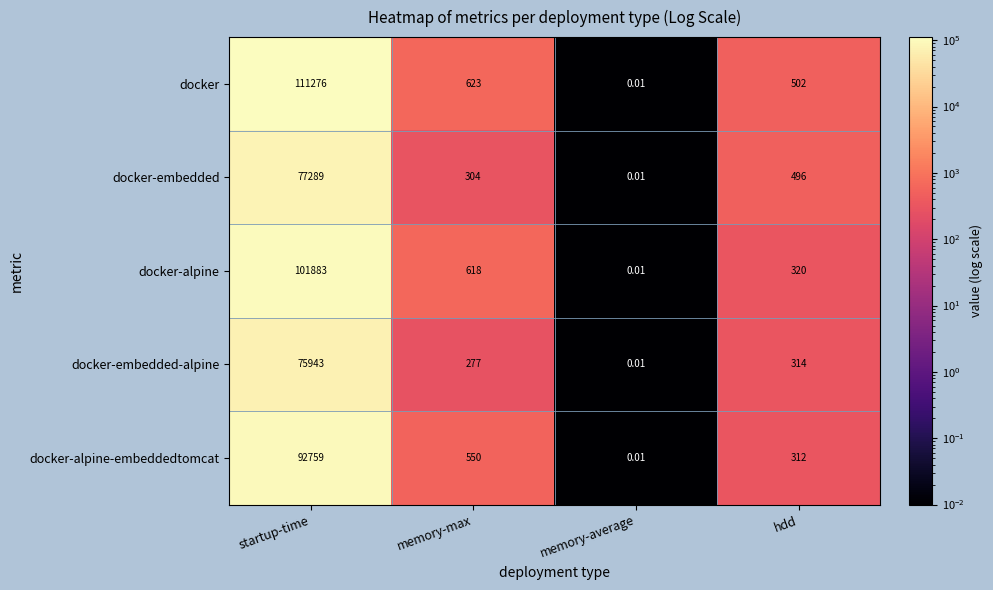

Rank the series by their maximum value, from lowest to highest.

docker-embedded-alpine, docker-embedded, docker-alpine-embeddedtomcat, docker-alpine, docker